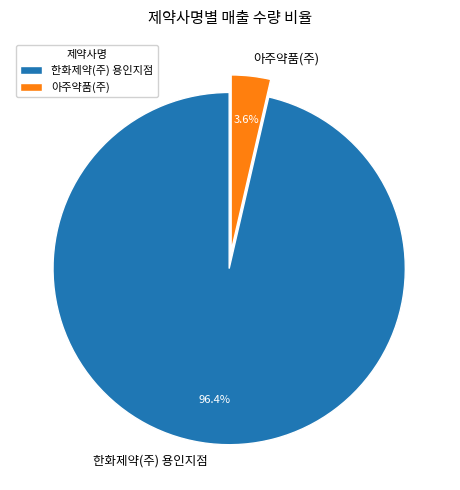

What is the majority slice?

한화제약(주) 용인지점